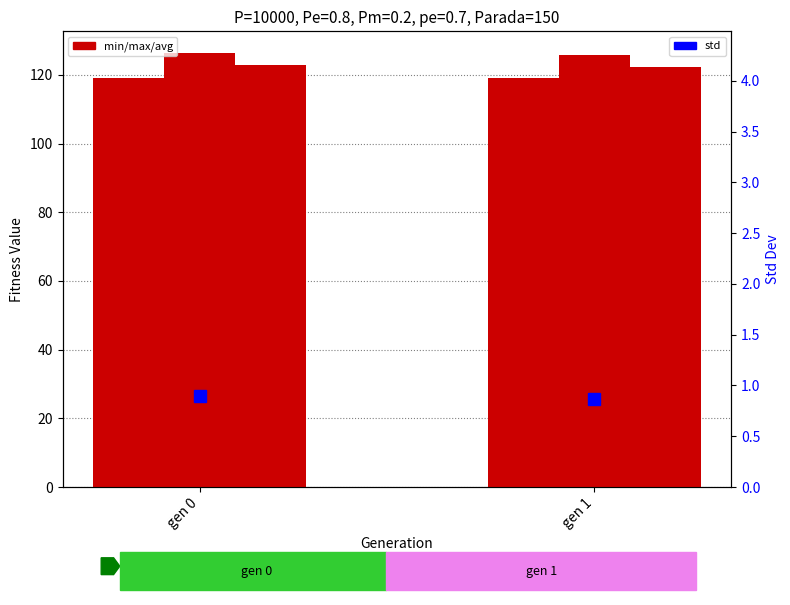

What is the value of the avg bar at the 1st from the left?

122.8